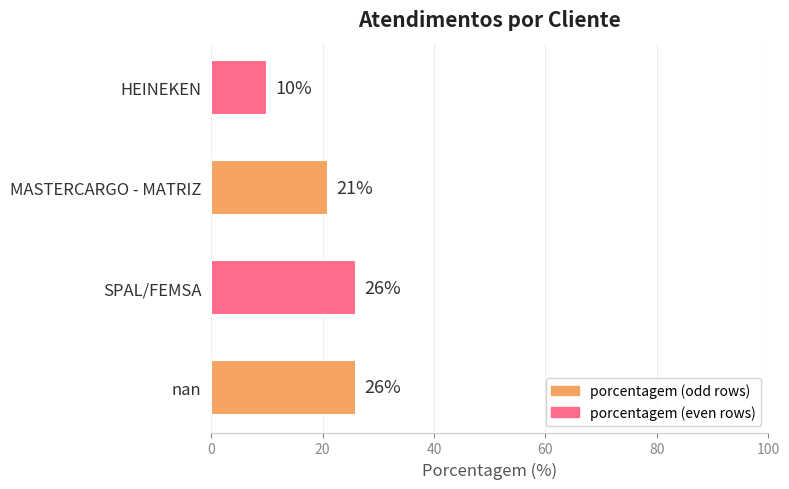

The chart shows a value of 21 at MASTERCARGO - MATRIZ. True or false?

True